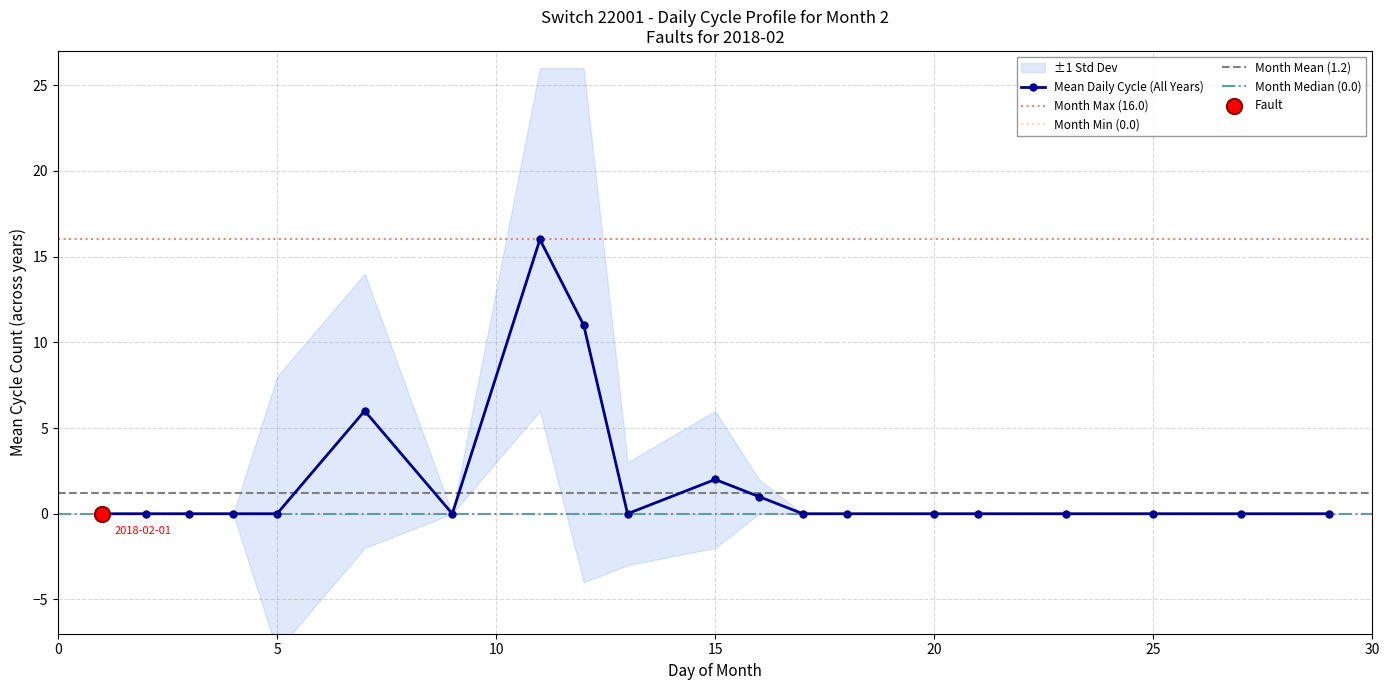

Between 25 and 29, which is larger?

25